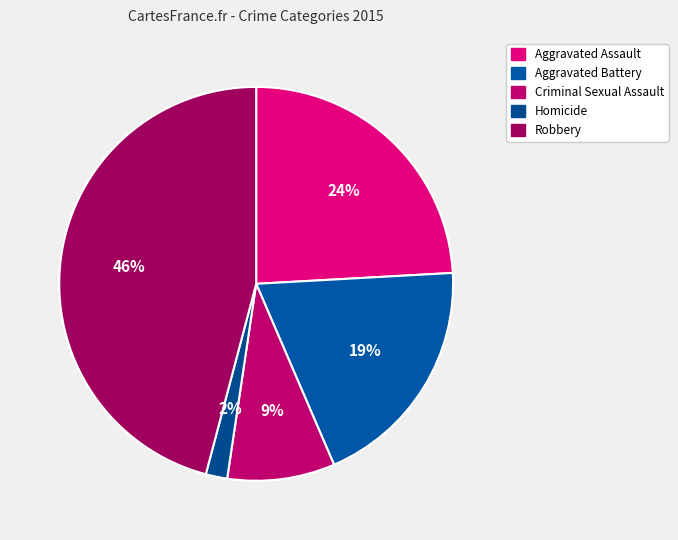

Count the number of slices in the pie.

5